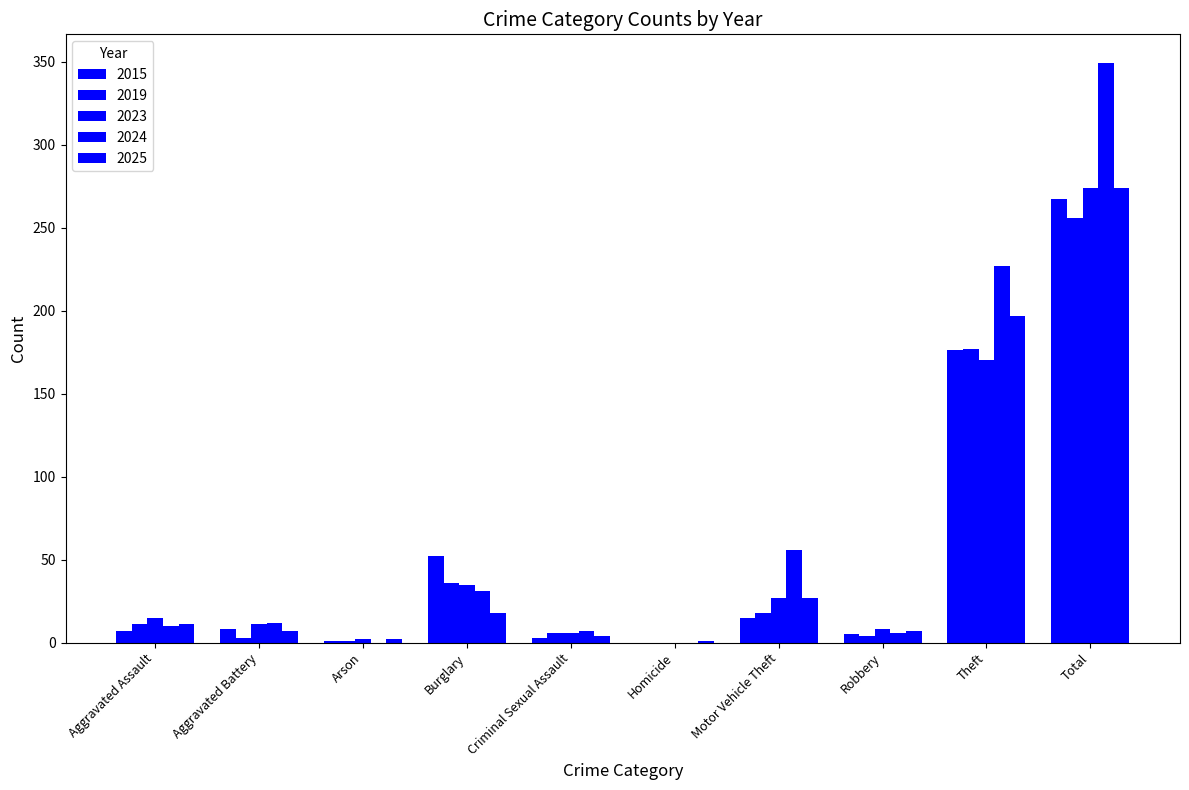

How many series are shown in this chart?

5